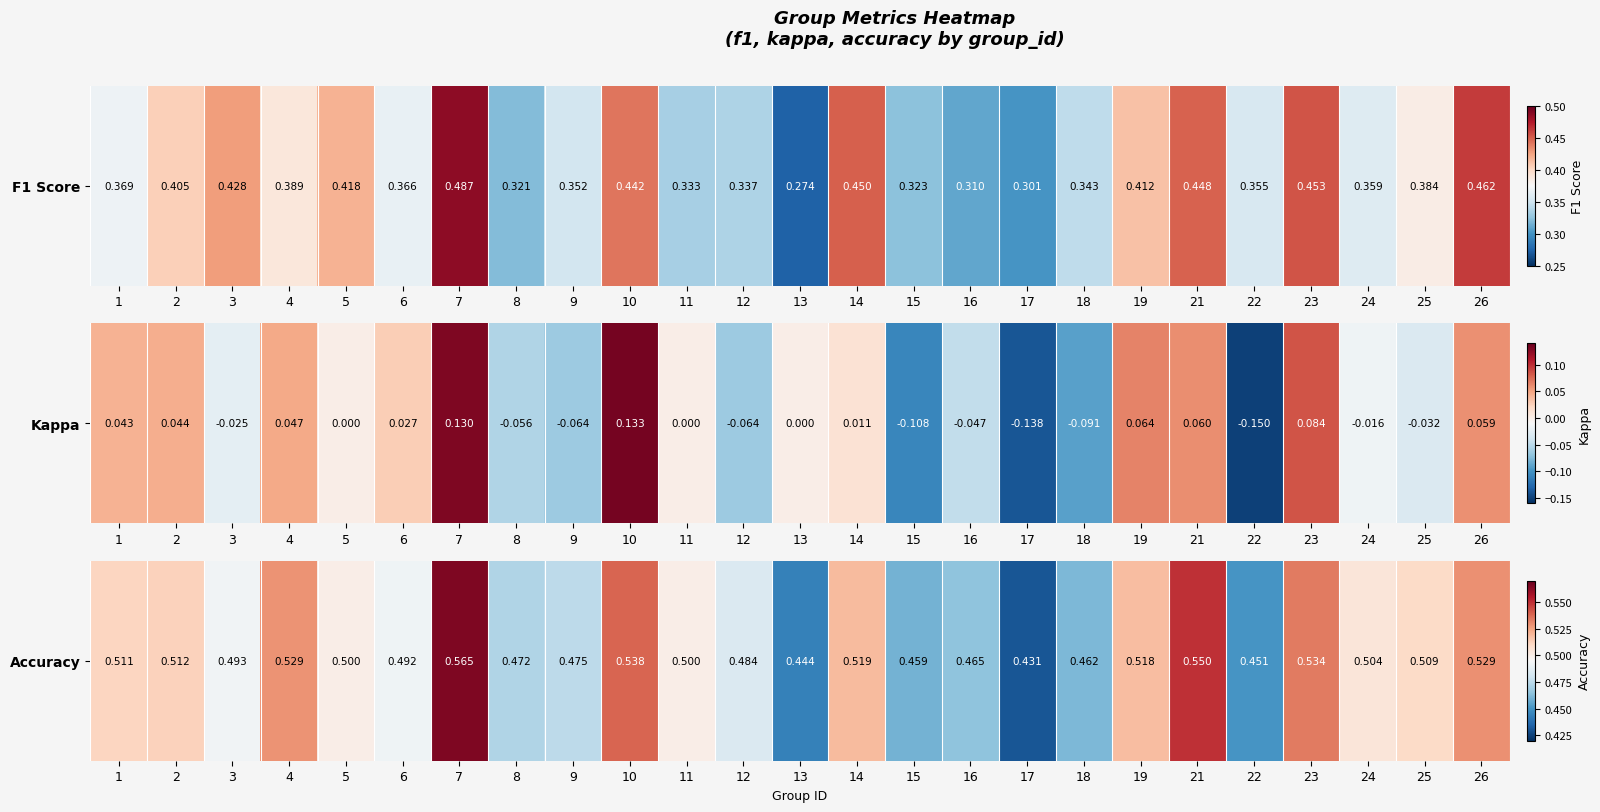

What is the difference between the maximum and minimum values?

0.1